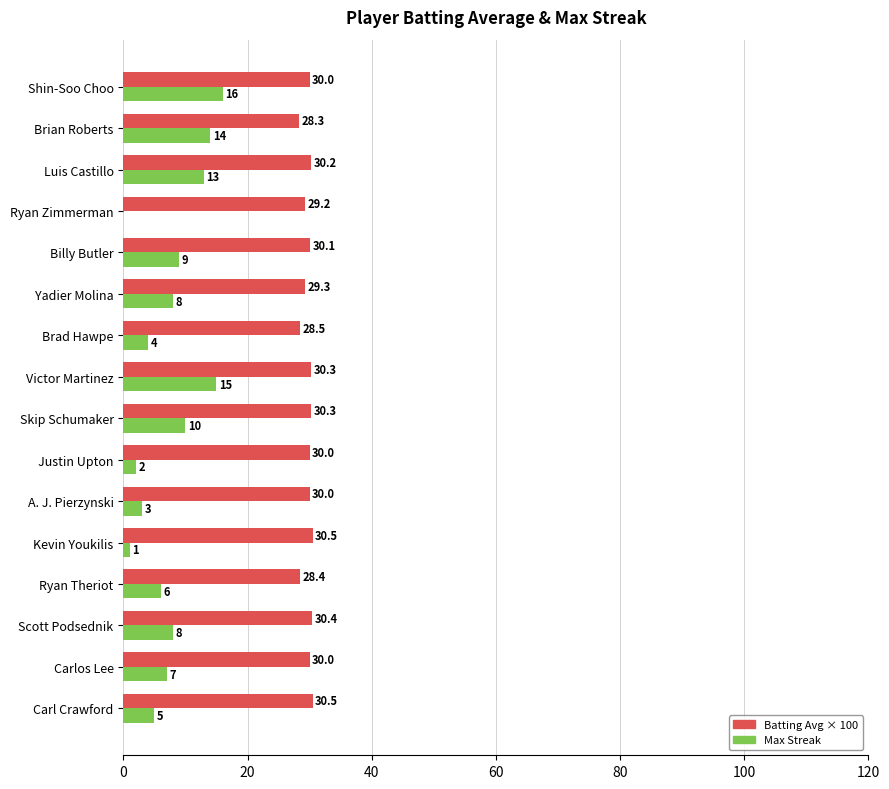

What value does the Max Streak series have at Justin Upton?

2.0